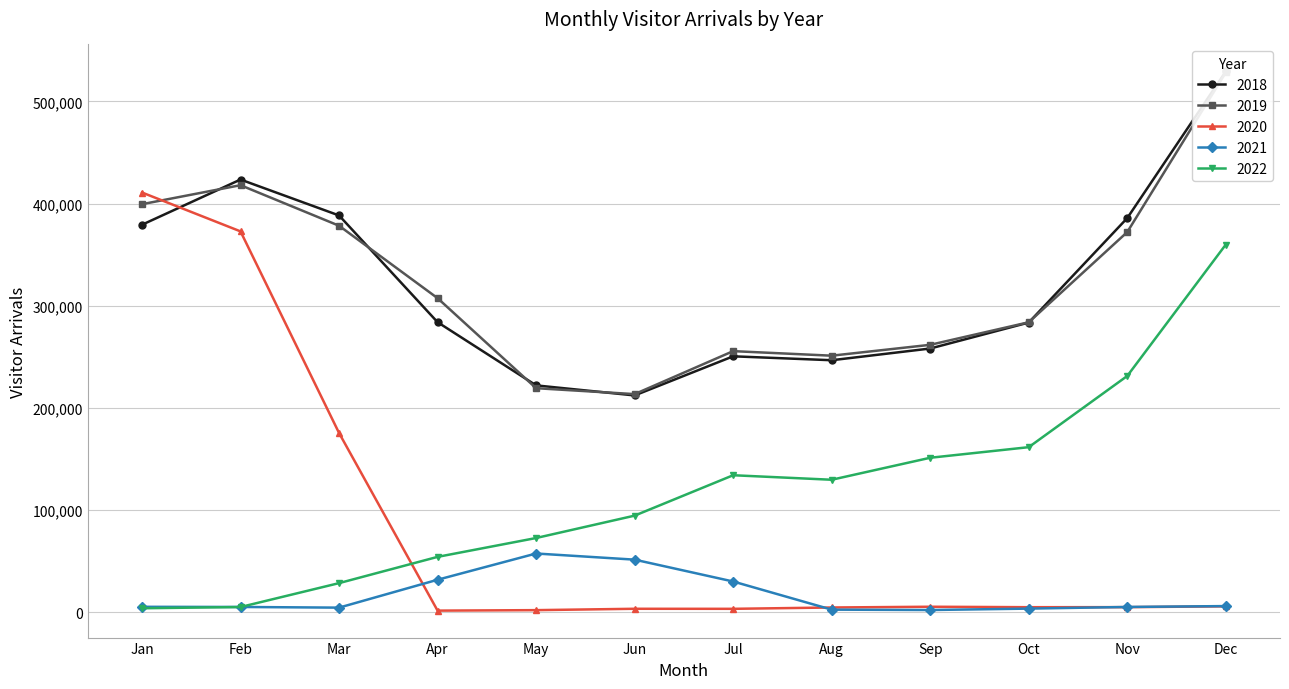

Where is the first local minimum for 2019?

Jun